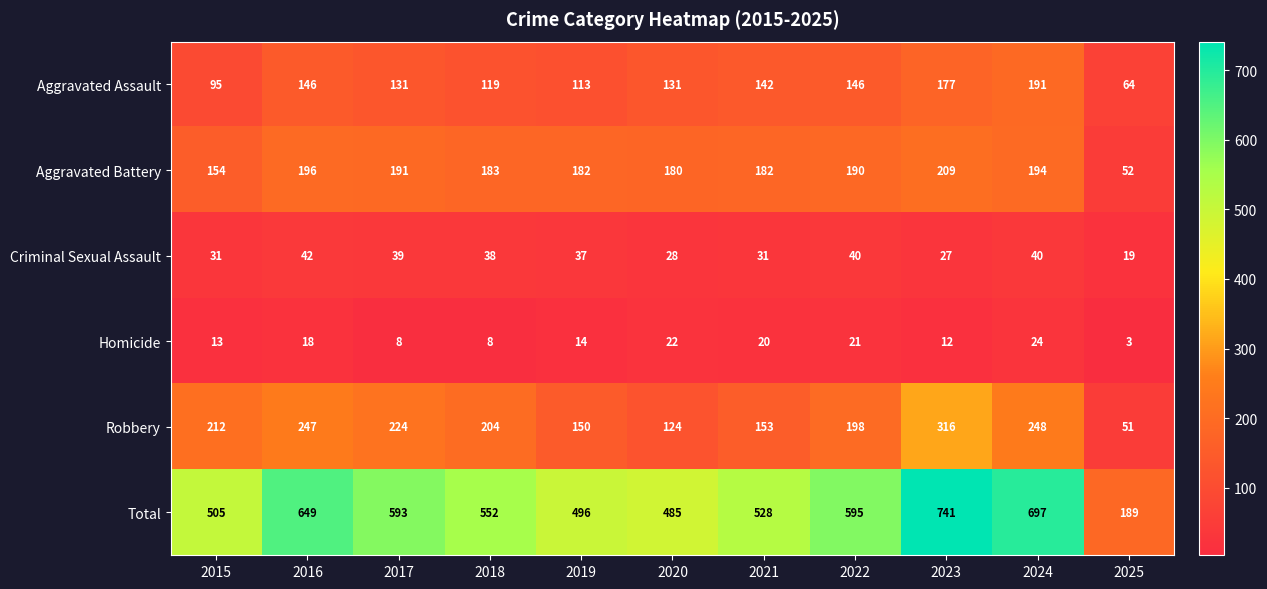

How many distinct data groups are displayed?

6